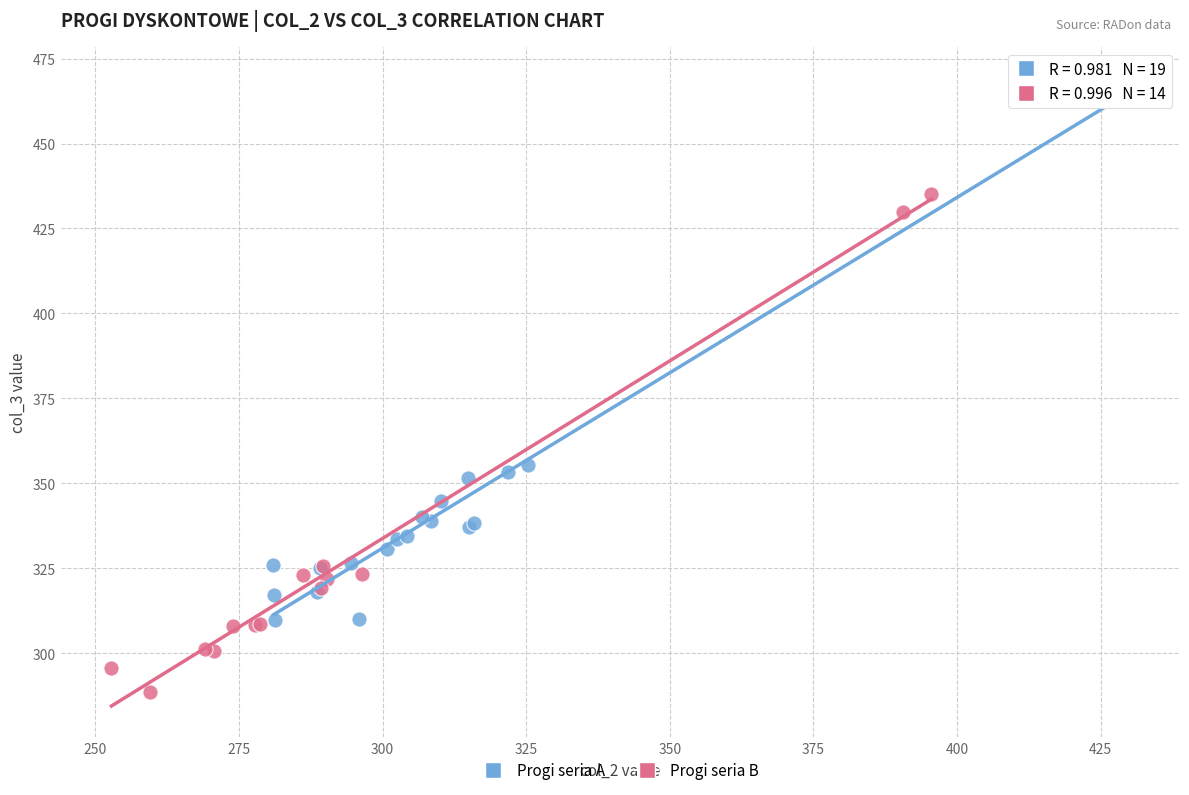

Which series contains the lowest Y value?

Progi seria B